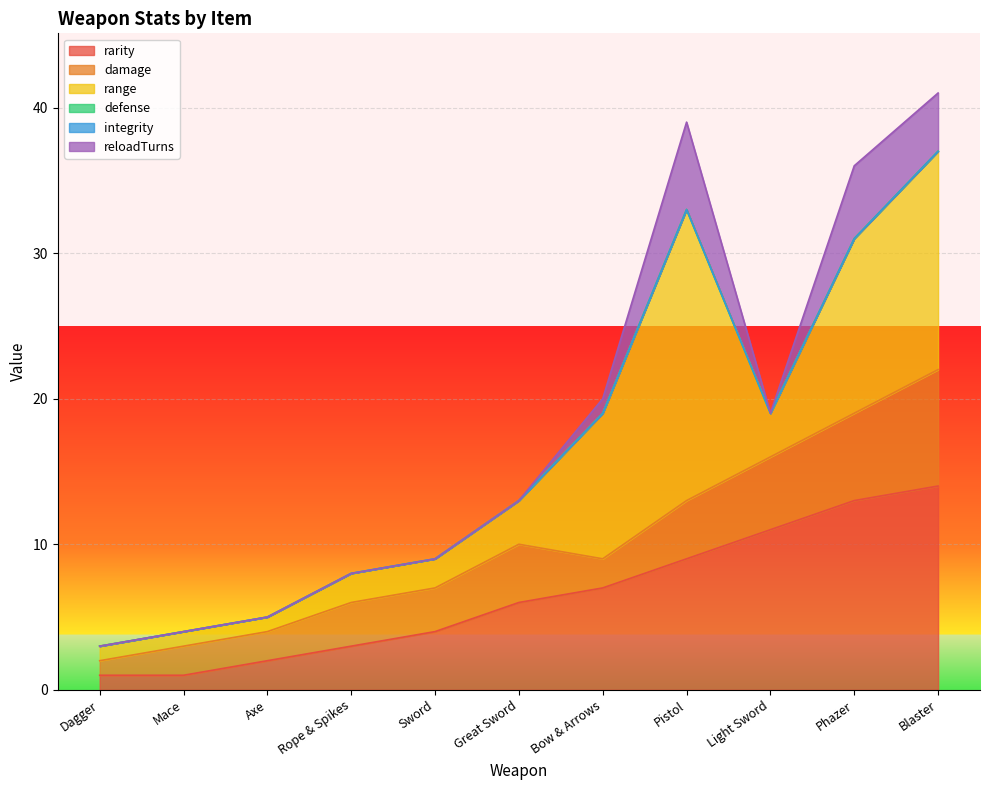

Which series changed the most between Axe and Bow & Arrows?

range